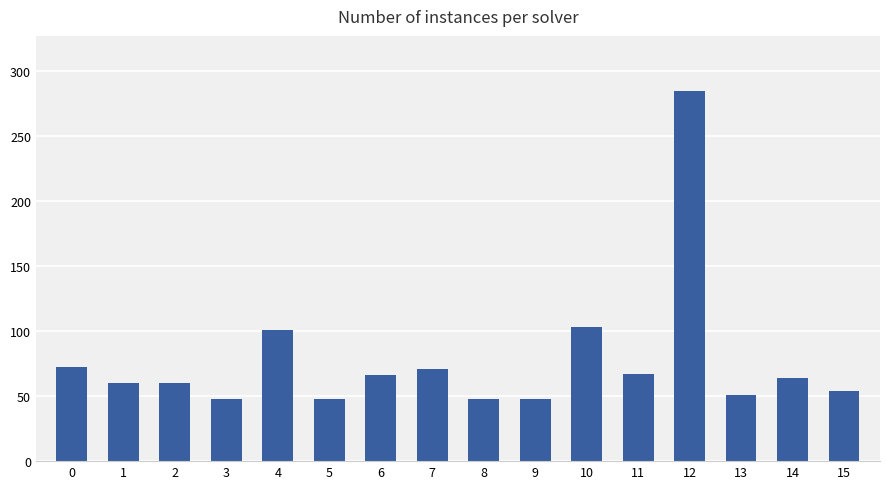

What is the ratio of the value at 3 to the value at 11?

0.7